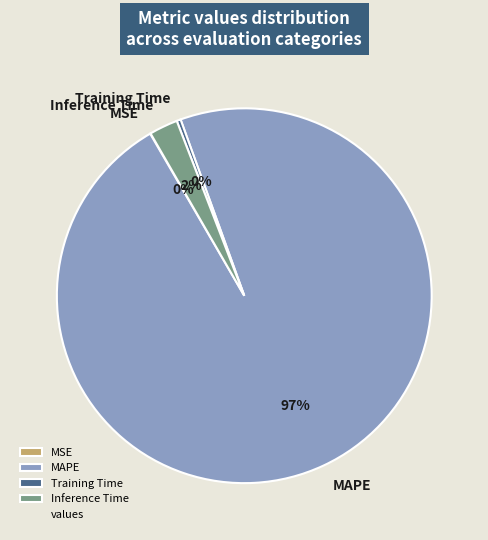

Does MAPE represent more than half of the total?

Yes